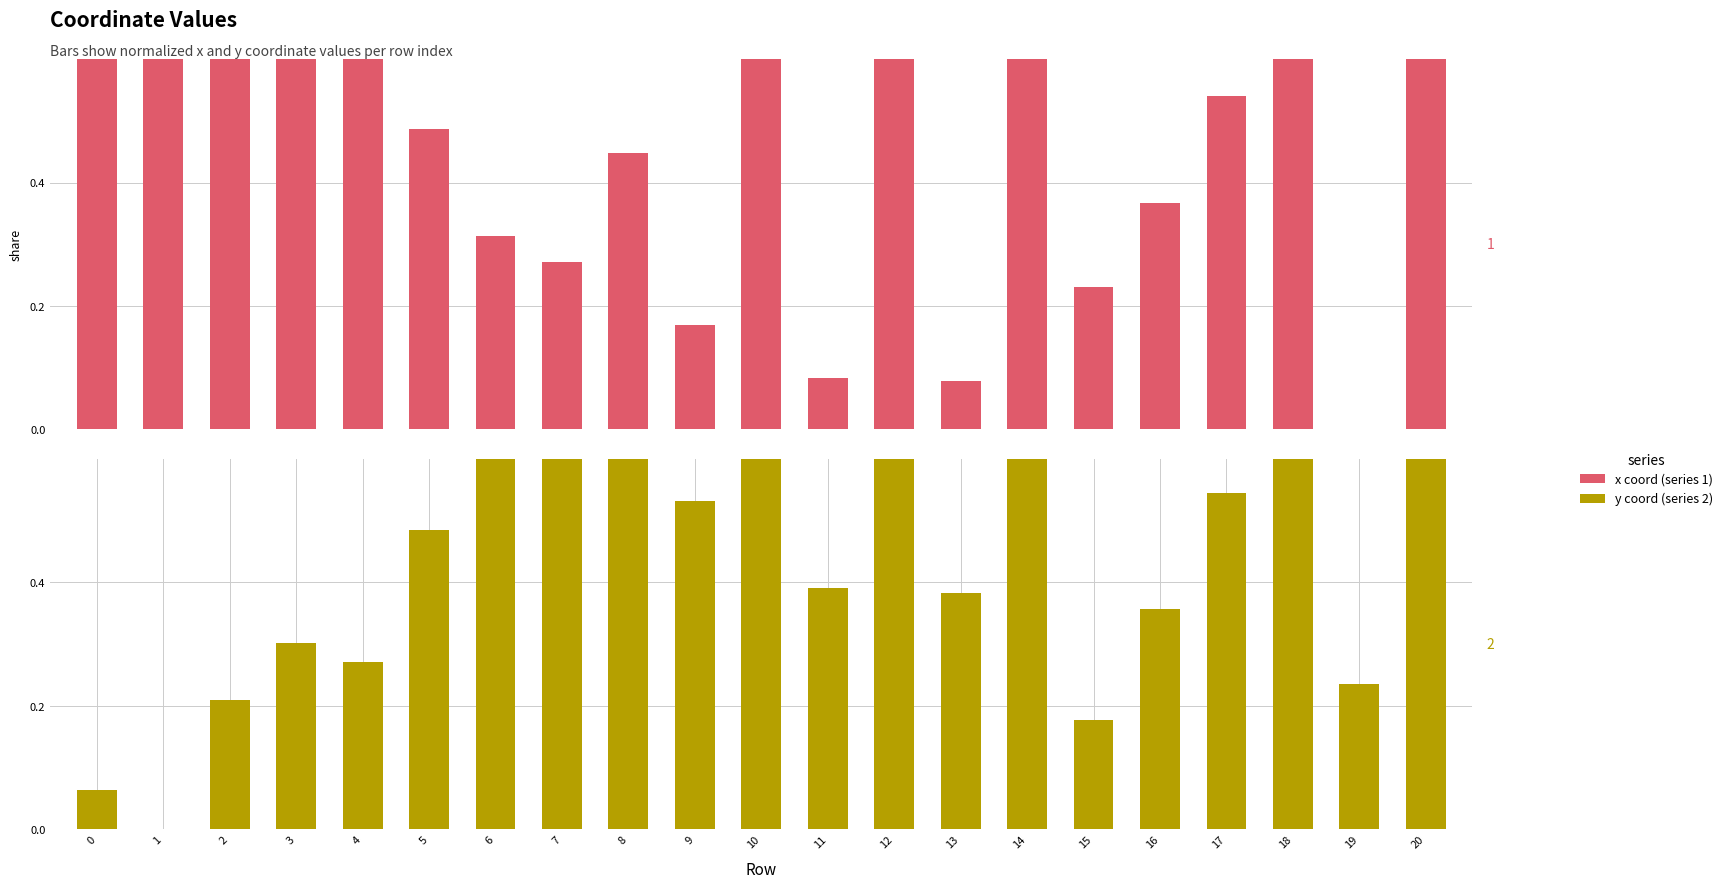

At which label is 1 closest to 0?

19